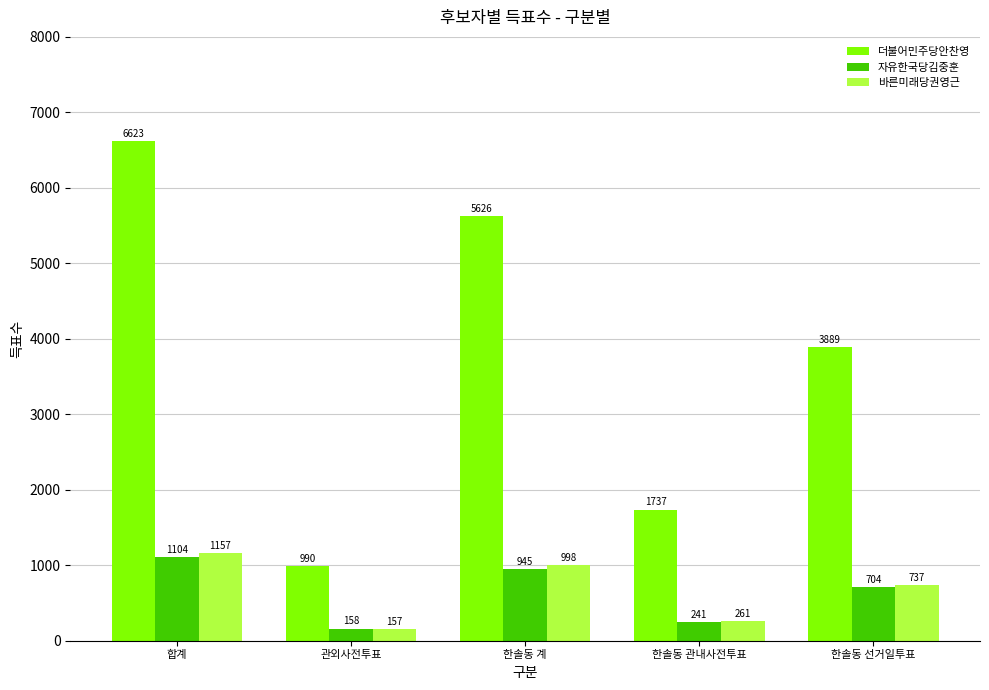

What is the minimum value shown in the chart?

157